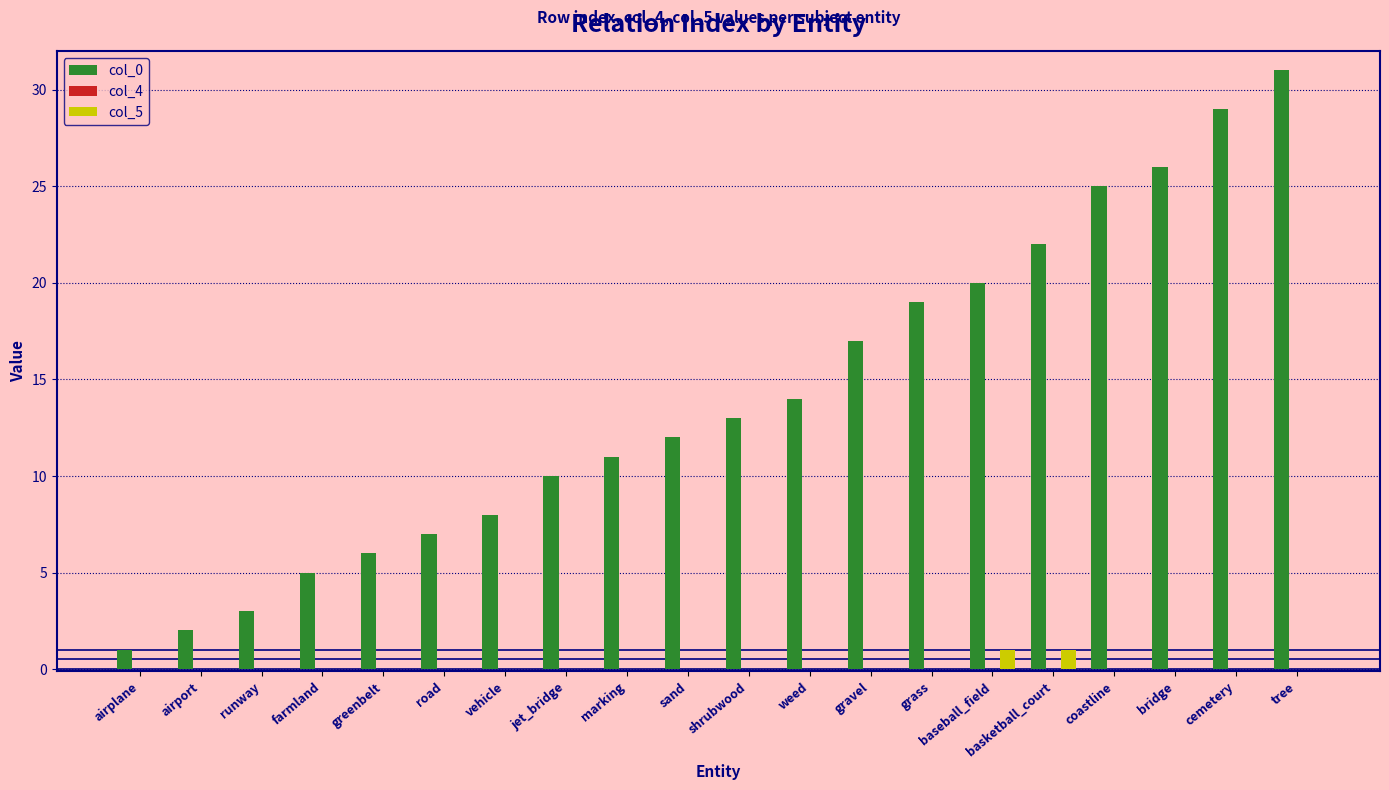

At which category is the sum across all series the highest?

tree